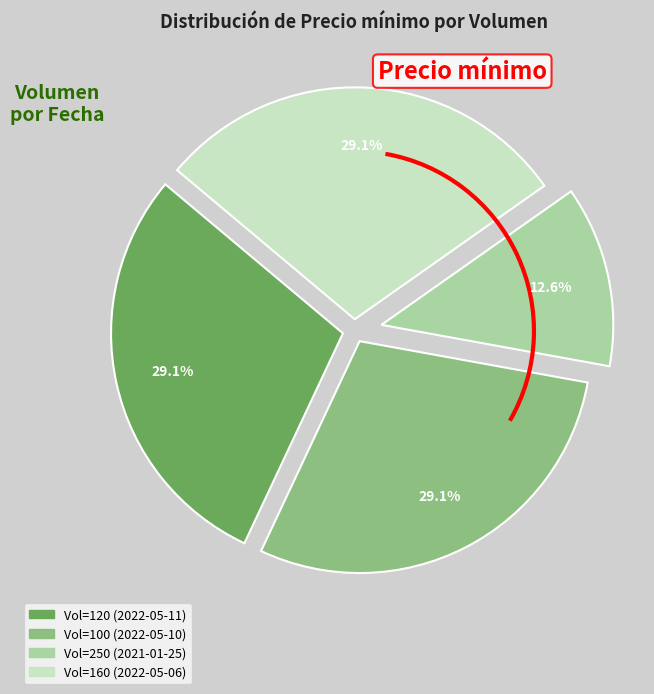

Does any single category account for the majority?

No